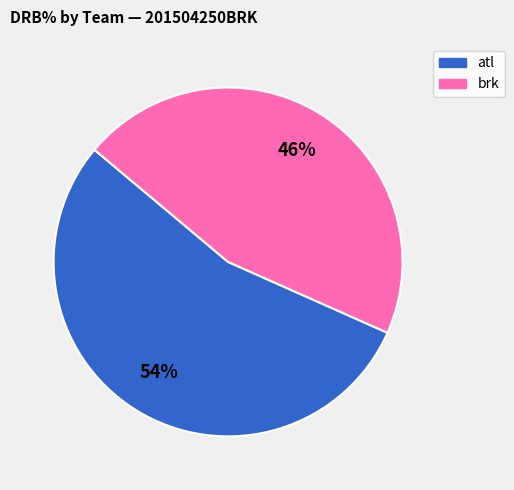

Which category has the biggest portion of the pie?

atl